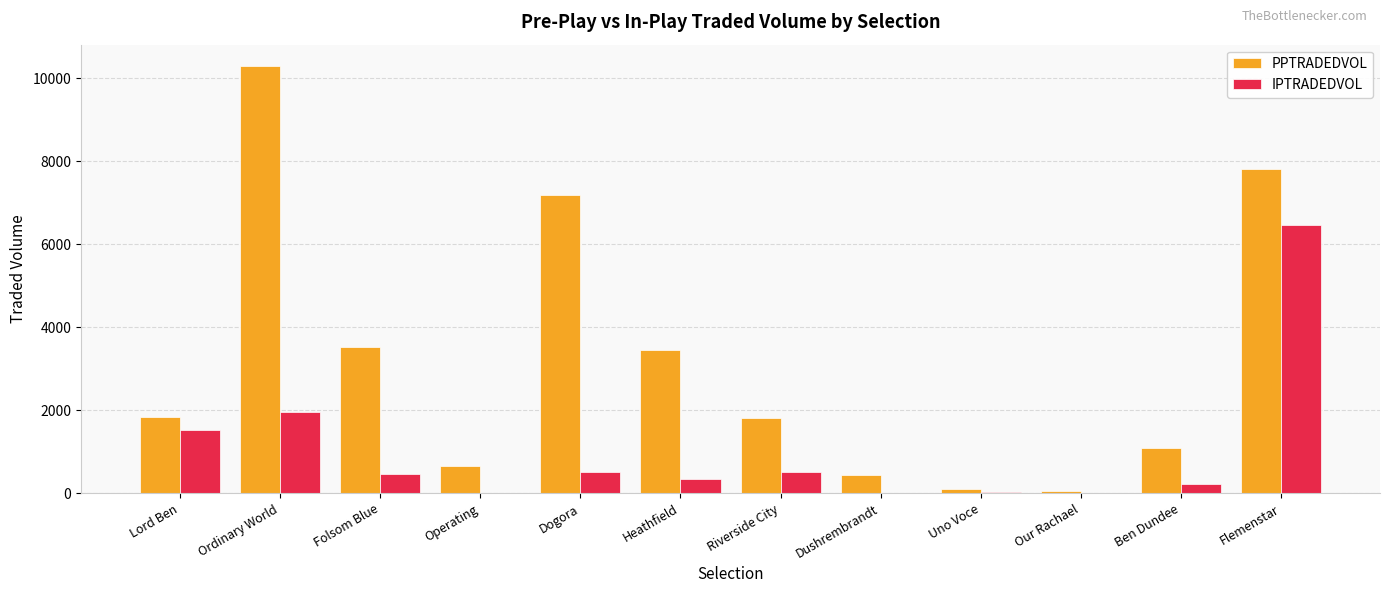

What is the greatest value displayed?

10292.2